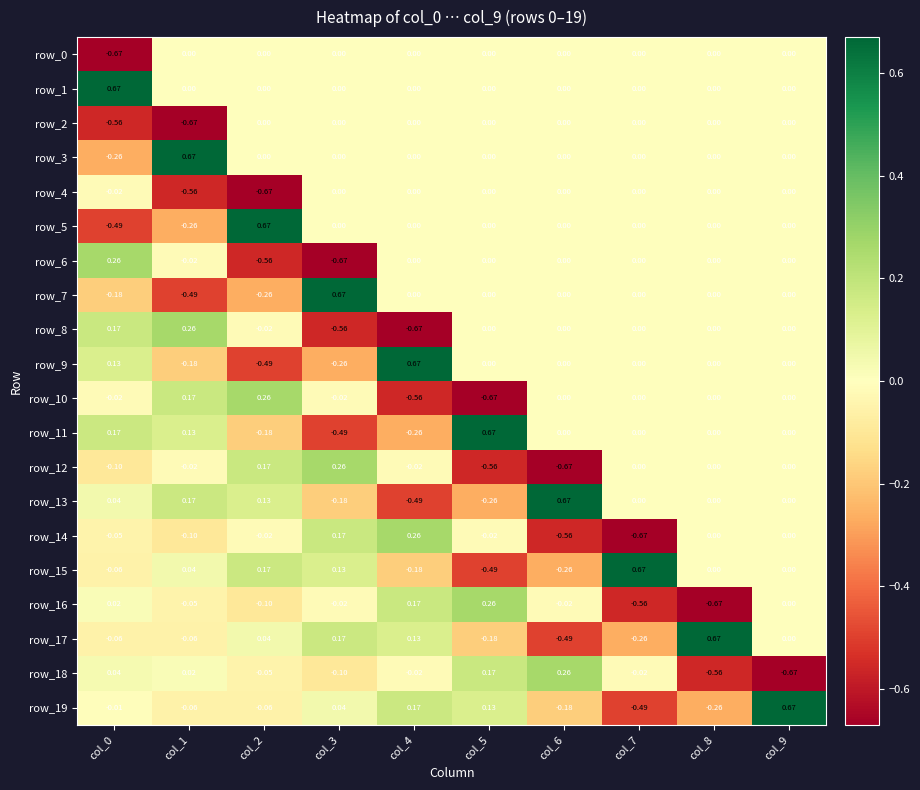

The value of row_3 at col_2 is 0.0. True or false?

True